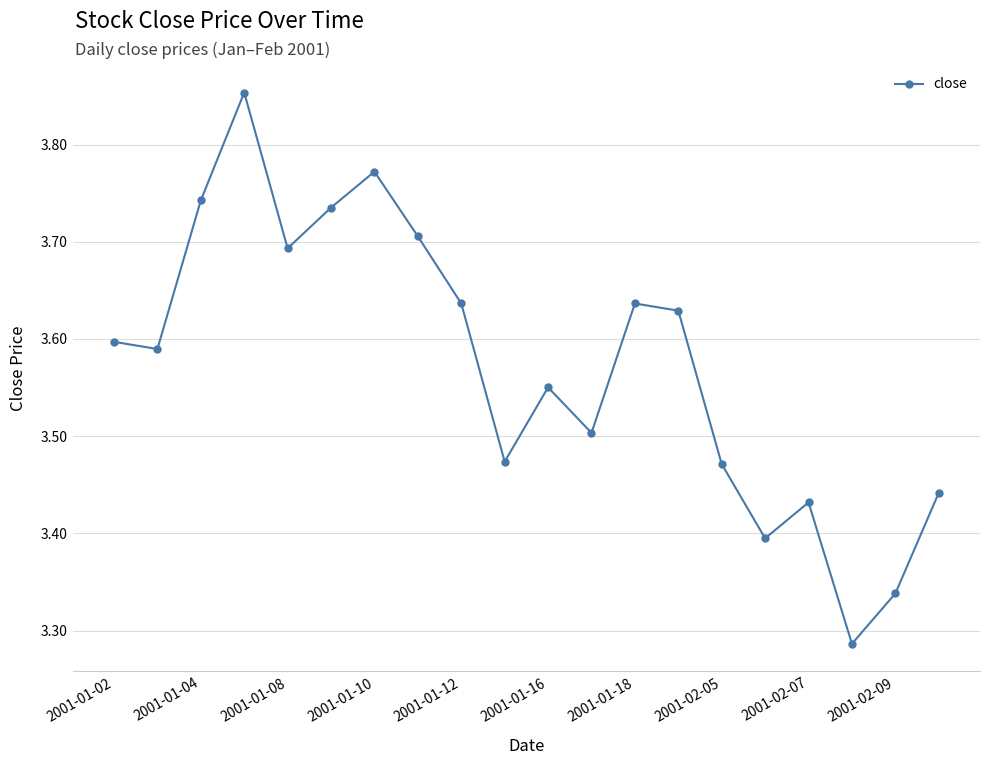

How many values are between 3 and 4?

20